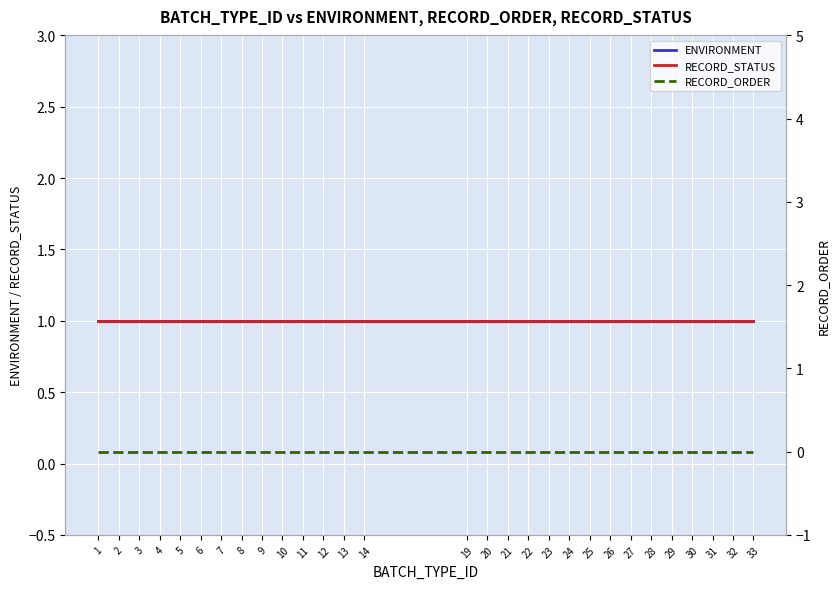

Which category has the lowest value across all series?

1